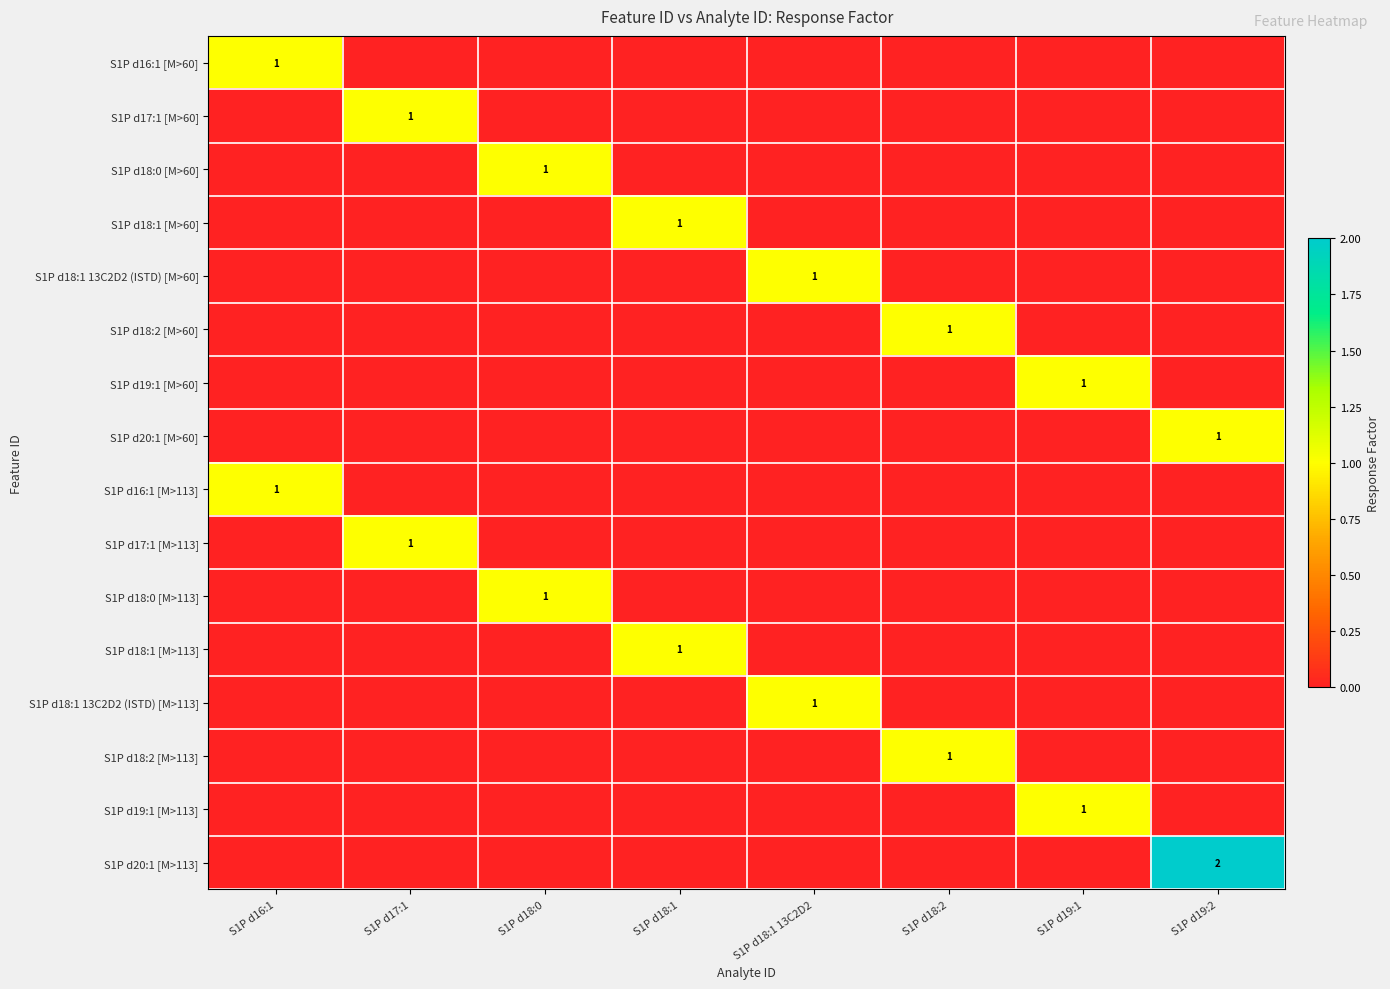

The value of S1P d18:2 [M>60] at S1P d18:2 is 2. True or false?

False